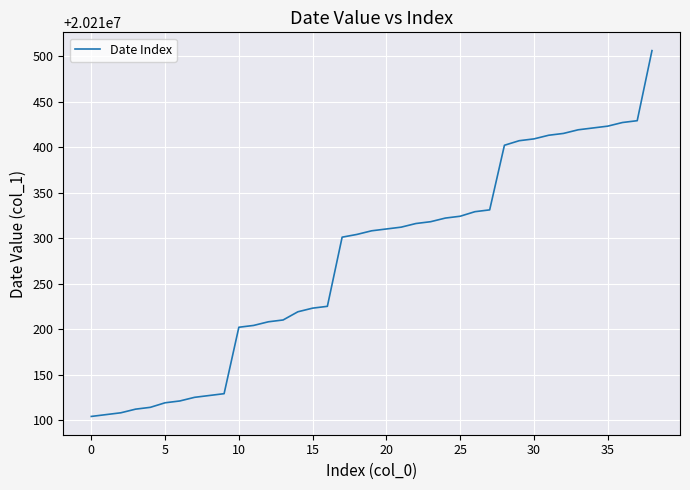

What is the greatest value displayed?

20210506